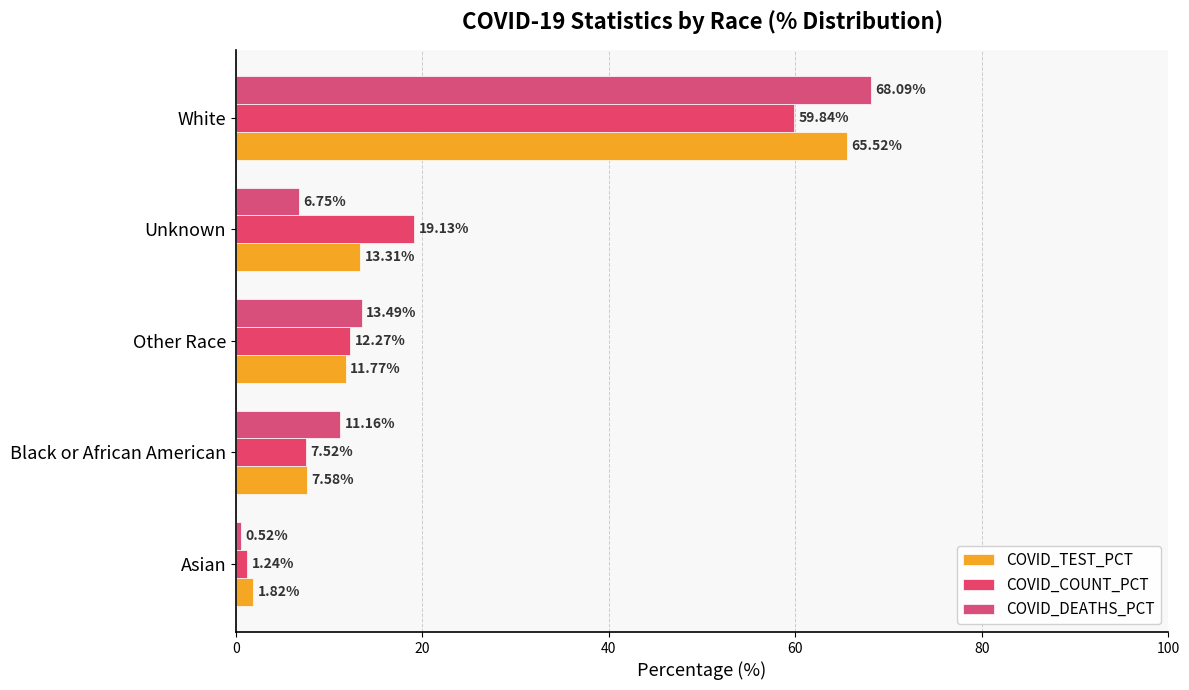

Which series has the largest range (max minus min)?

COVID_DEATHS_PCT